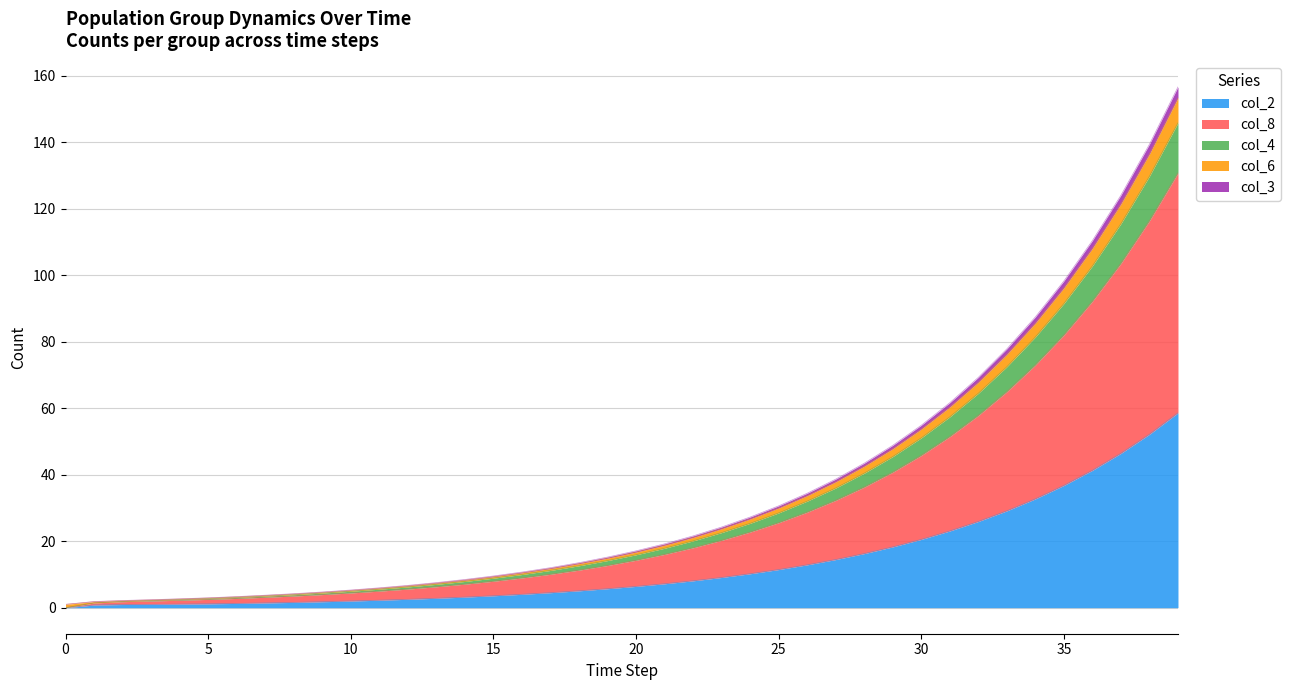

Does the chart display data point markers on the line(s)?

No